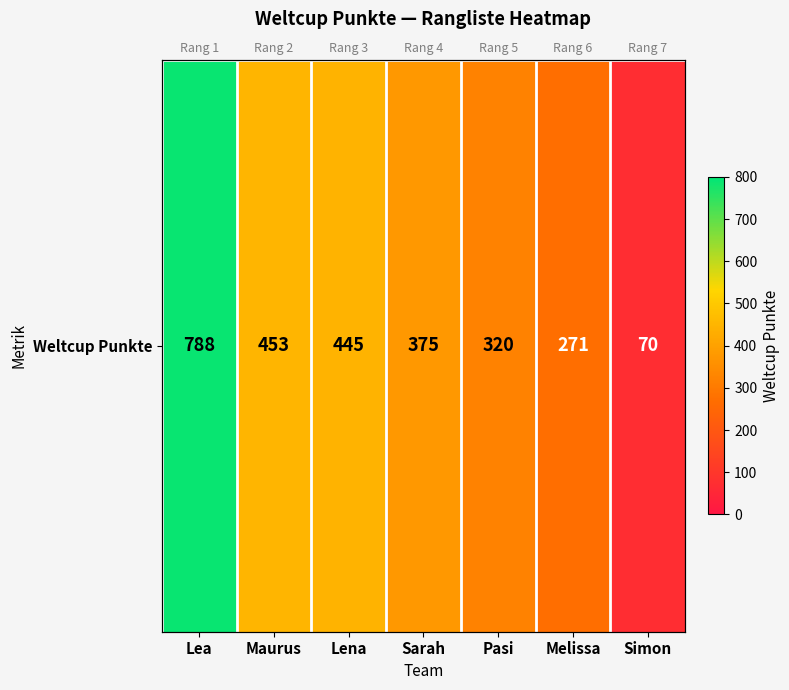

List the labels in order of value, largest first.

Lea, Maurus, Lena, Sarah, Pasi, Melissa, Simon